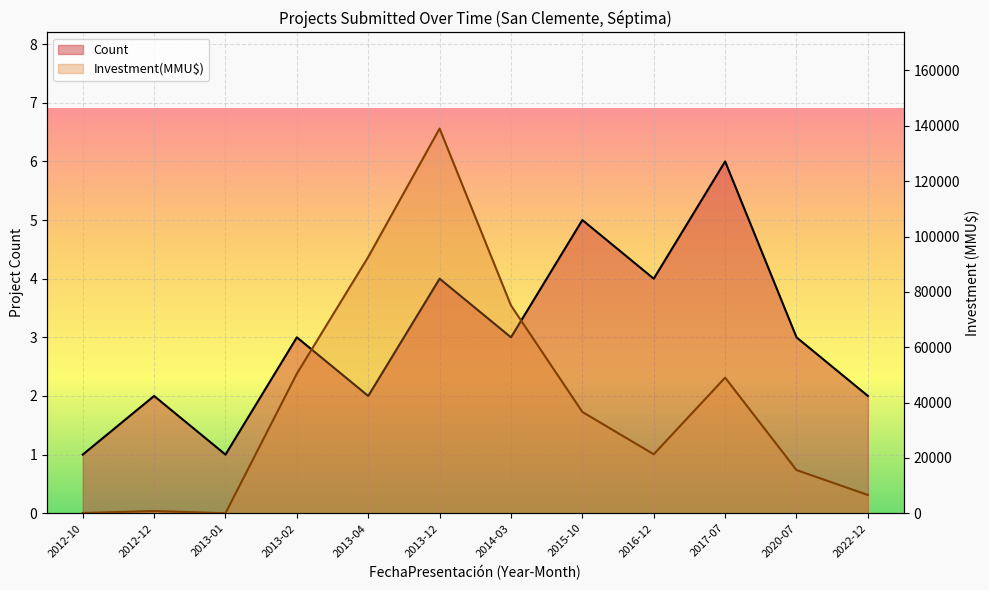

How many values in the Count series exceed 3?

4